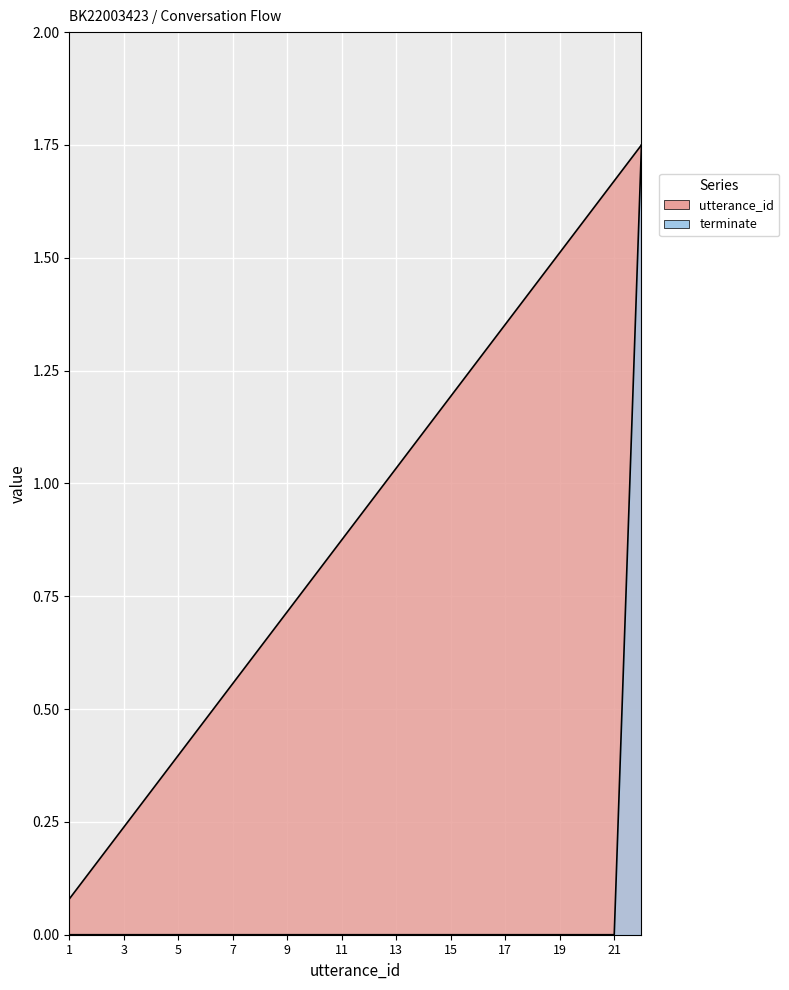

True or false: terminate has more than 1 points higher than both neighbors.

False